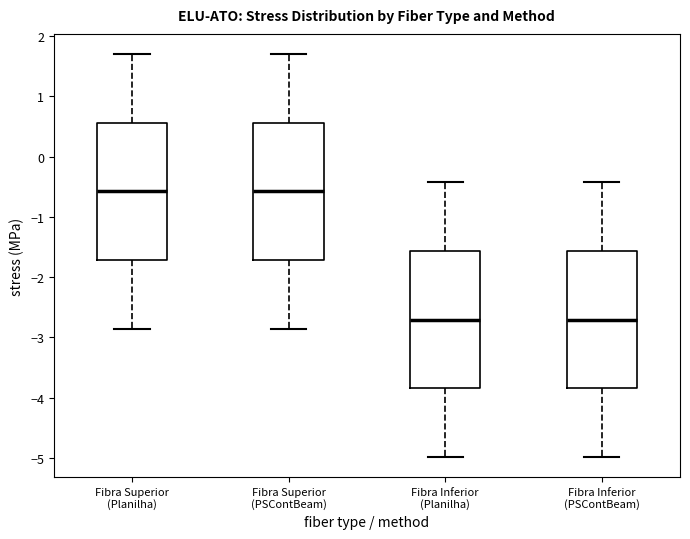

Where does the median line of the box for Fibra Superior (Planilha) sit on the y-axis? The values are not printed on the chart, so give them approximately, as read against the axis.

-0.6